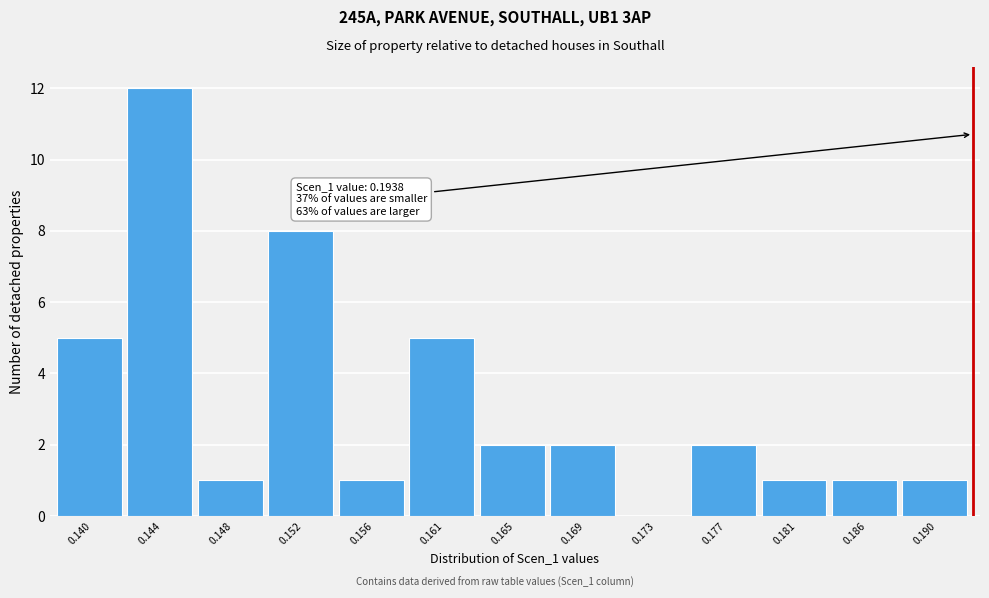

Reading right to left, extract all data points from this chart.

0.190=1	0.186=1	0.181=1	0.177=2	0.173=0	0.169=2	0.165=2	0.161=5	0.156=1	0.152=8	0.148=1	0.144=12	0.140=5